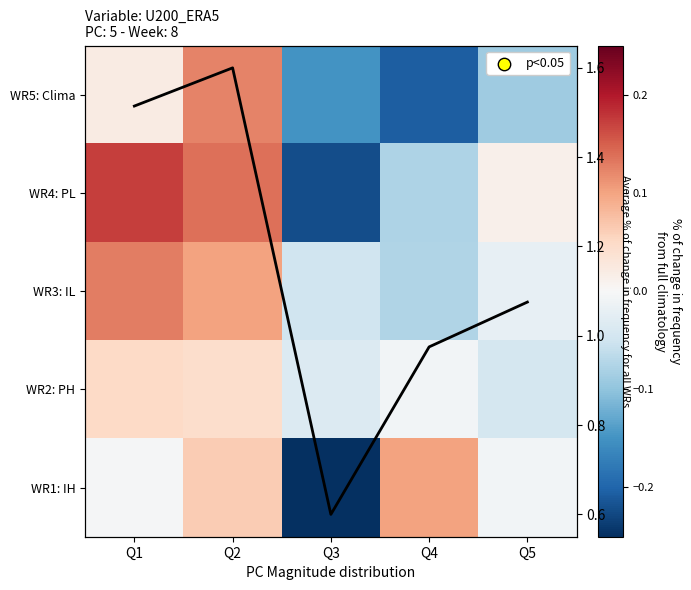

Is it true that avg line equals 1.0 at Q4?

True